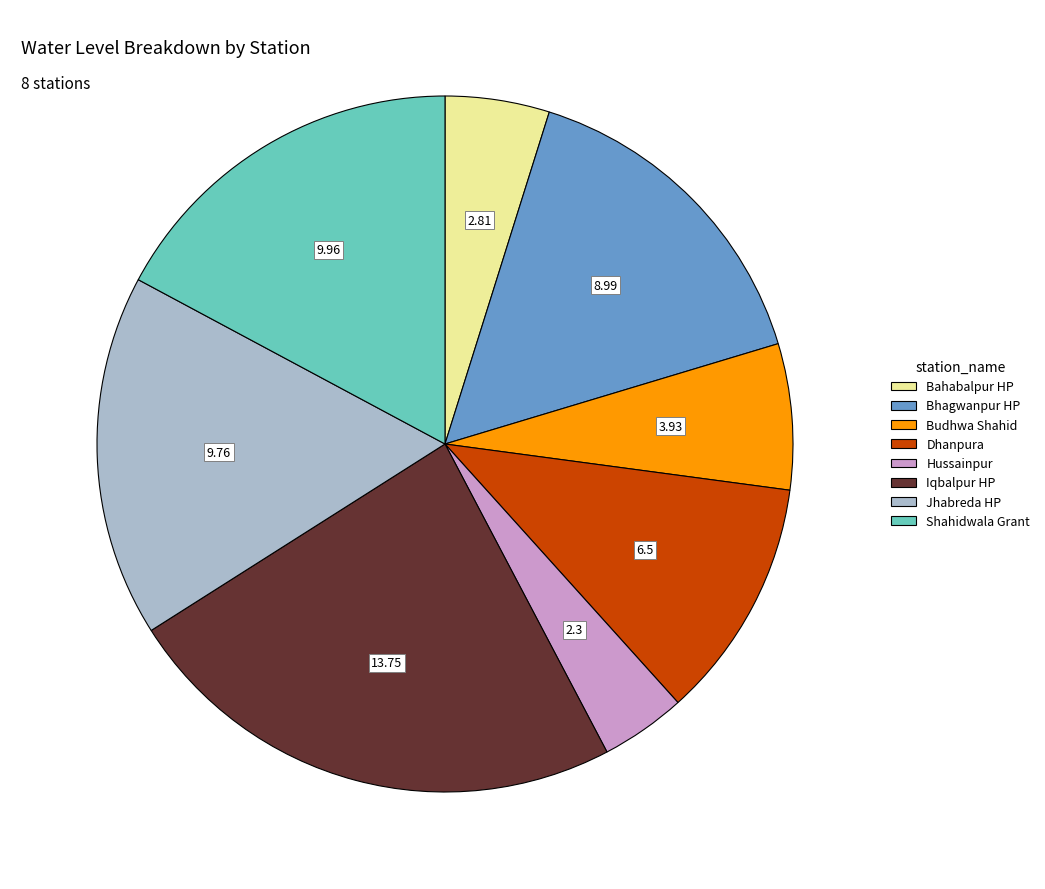

Which category has the smallest portion of the pie?

Hussainpur